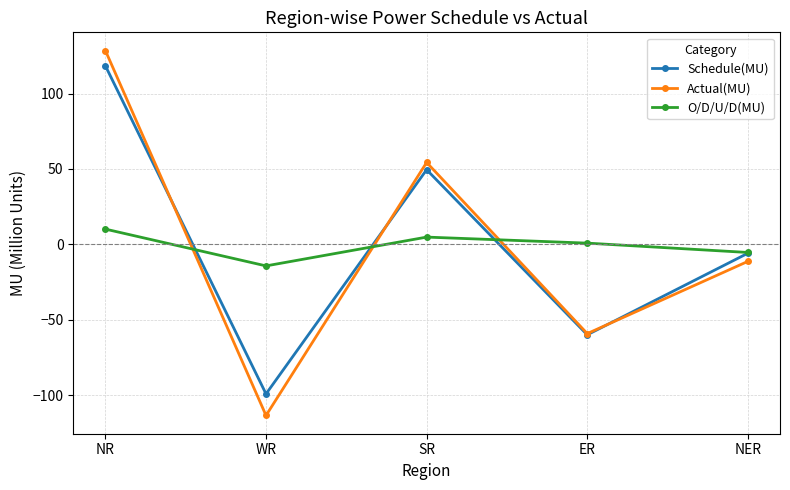

What is the total value across all series at NER?

-22.6